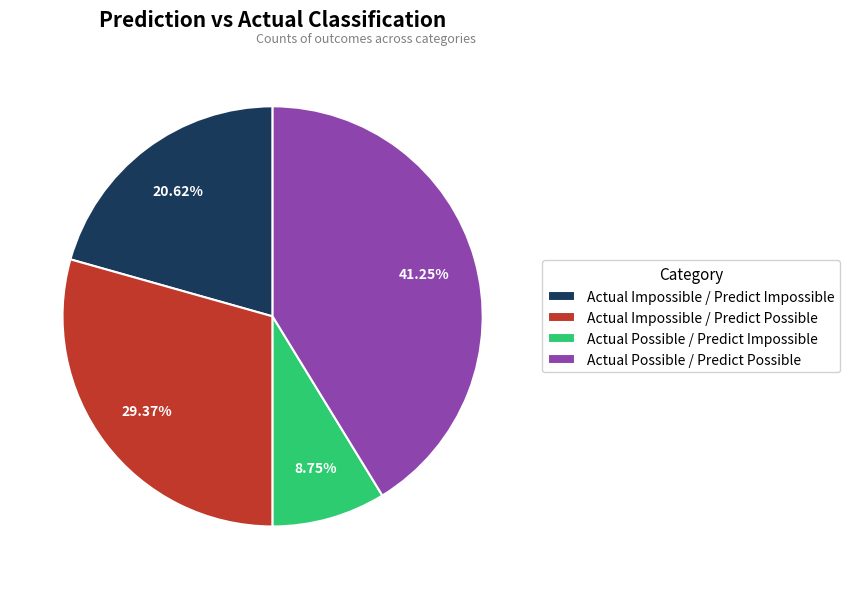

Which has a higher value, Actual Impossible / Predict Impossible or Actual Possible / Predict Impossible?

Actual Impossible / Predict Impossible